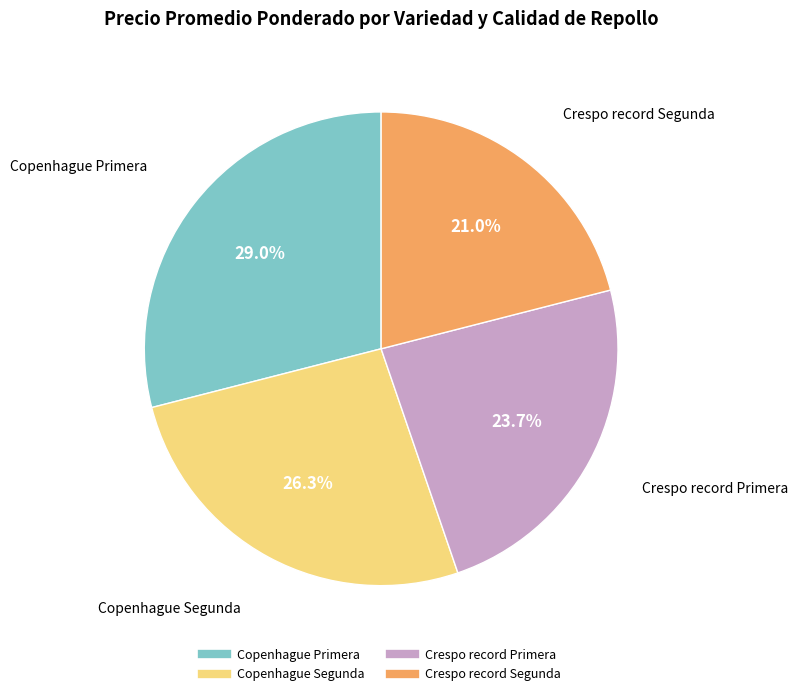

To the nearest percent, what percentage of the pie is Crespo record Primera?

24%